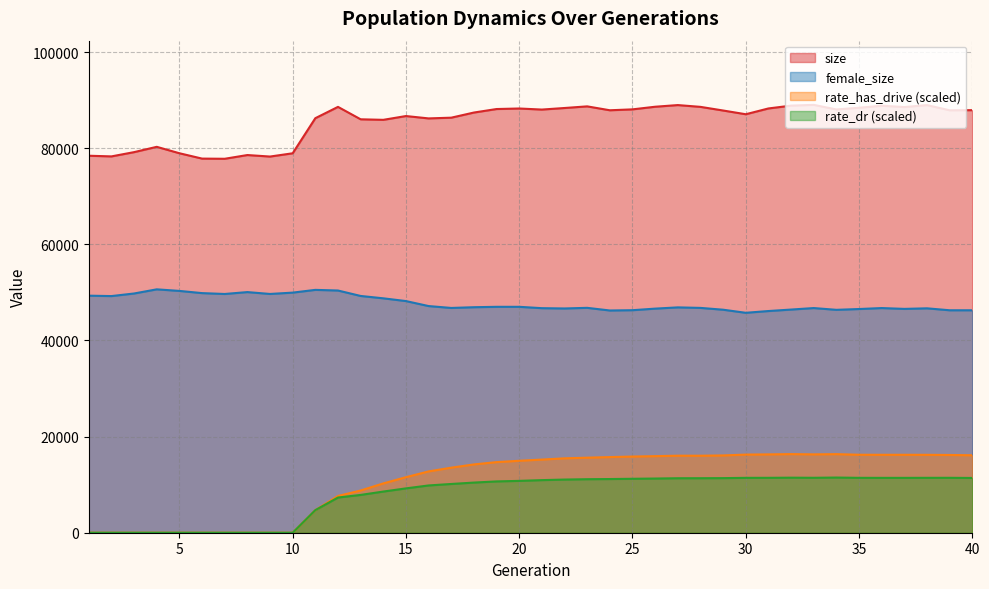

What is the average value of the rate_dr series?

7902.5